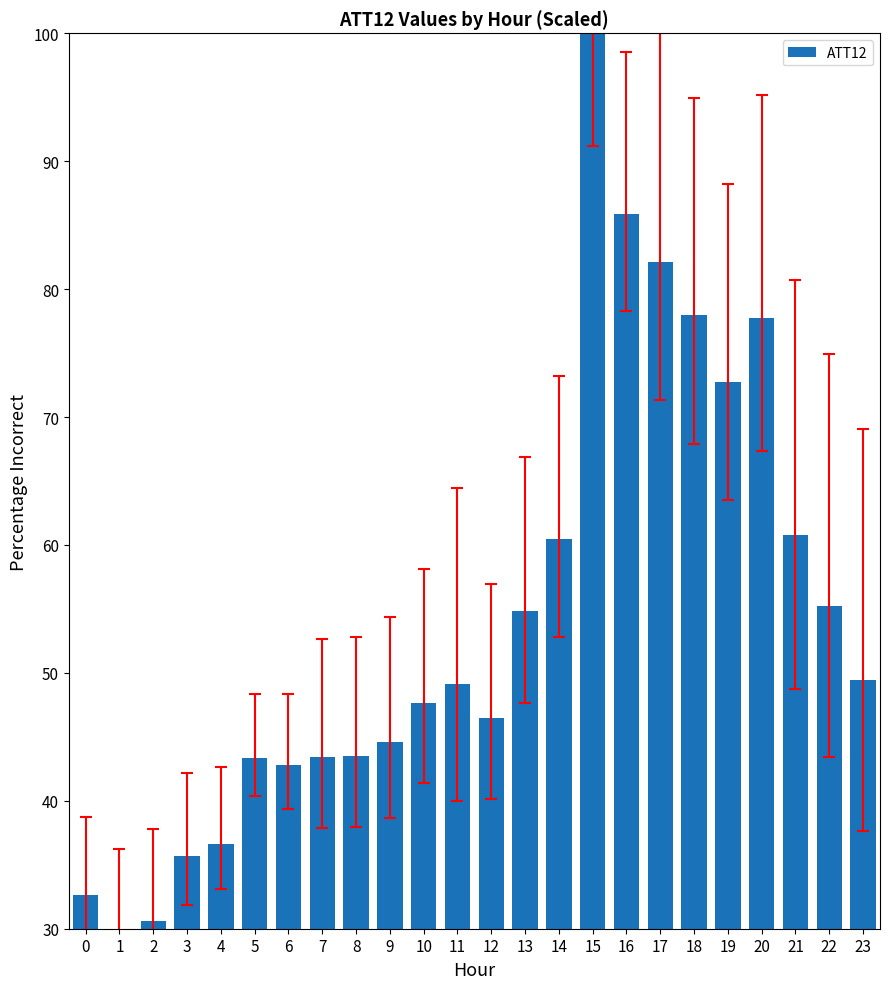

Where does the data first go above 49?

11